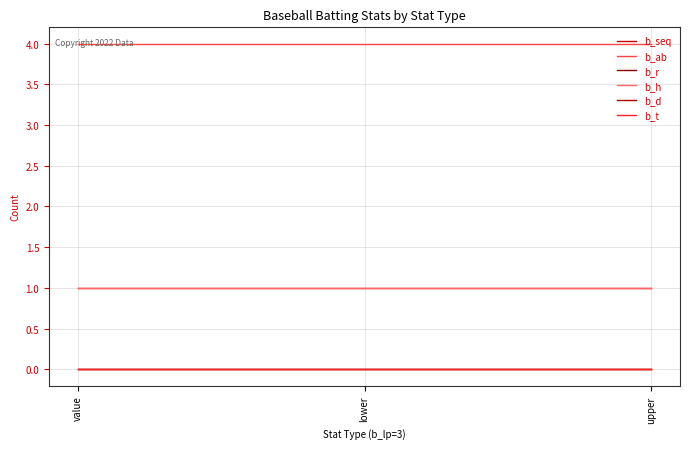

Does the chart have visible grid lines?

Yes